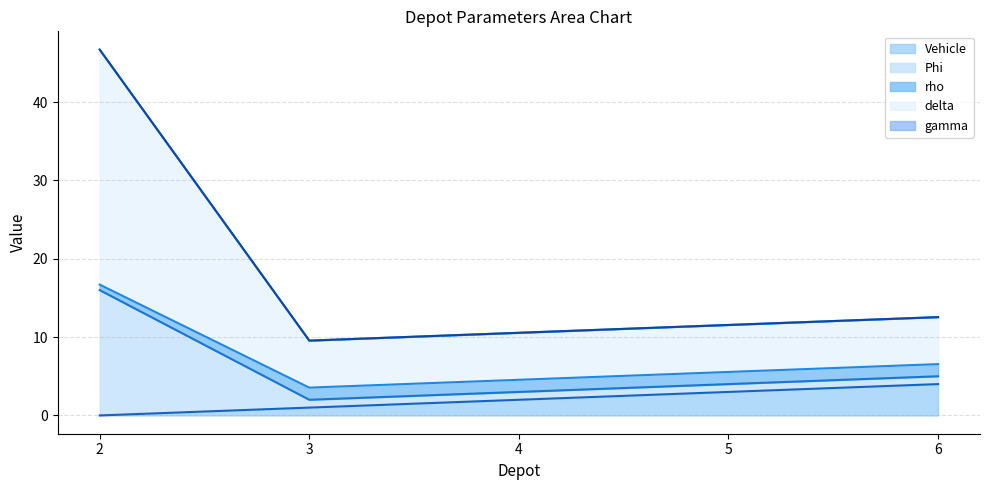

Is it true that Vehicle equals -2.6 at 2?

False